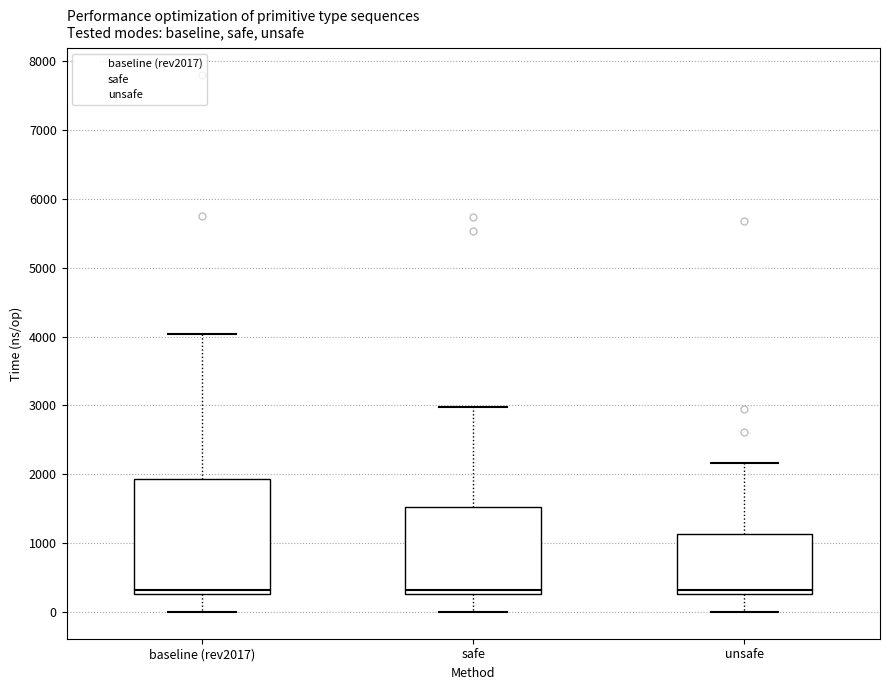

Reading left to right, read every box against the y-axis: the position of its median line, the range the box covers, and the ends of its whiskers. The values are not printed on the chart, so give them approximately, as read against the axis.

baseline (rev2017): median 300 (just above the box's lower edge), box 300 to 1900, whiskers 0 to 4000
safe: median 300 (just above the box's lower edge), box 300 to 1500, whiskers 0 to 3000
unsafe: median 300 (just above the box's lower edge), box 300 to 1100, whiskers 0 to 2200